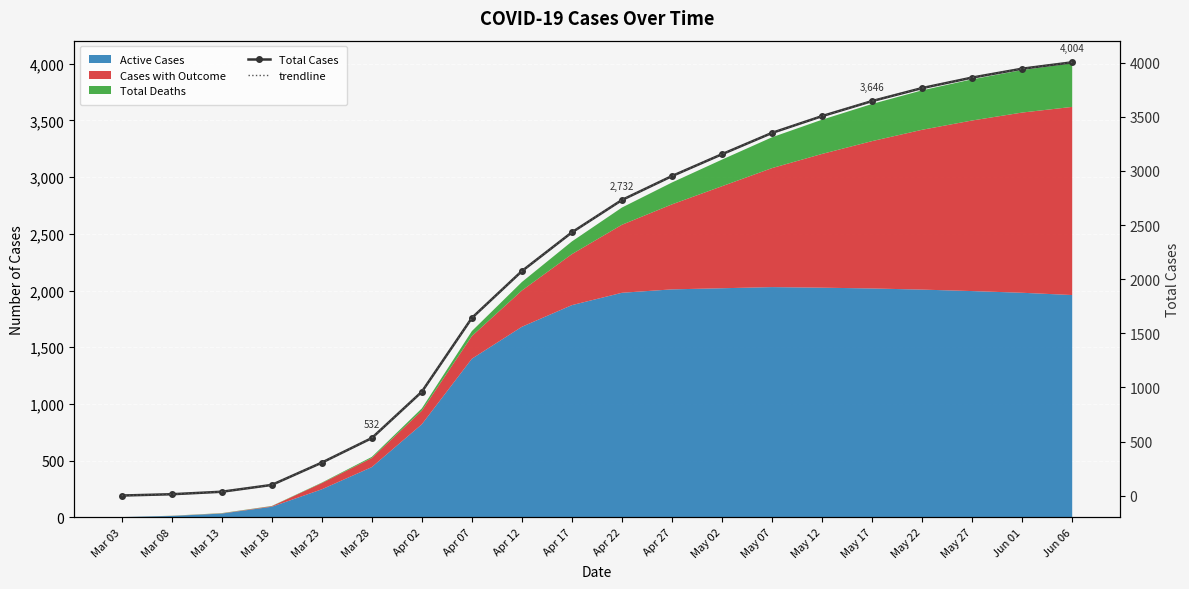

True or false: Total Cases has more than 0 points higher than both neighbors.

False